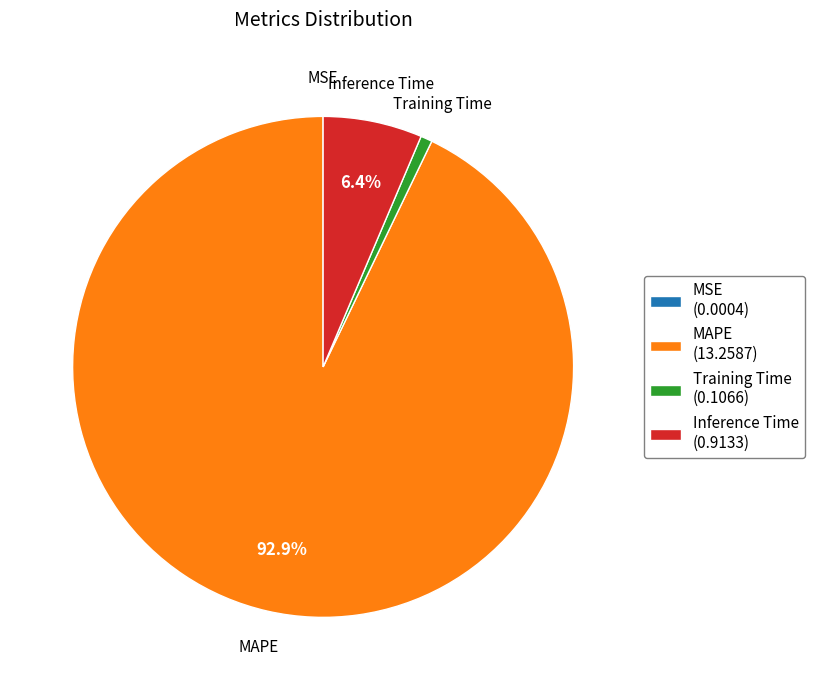

Is it true that Inference Time is 6% of the pie?

True